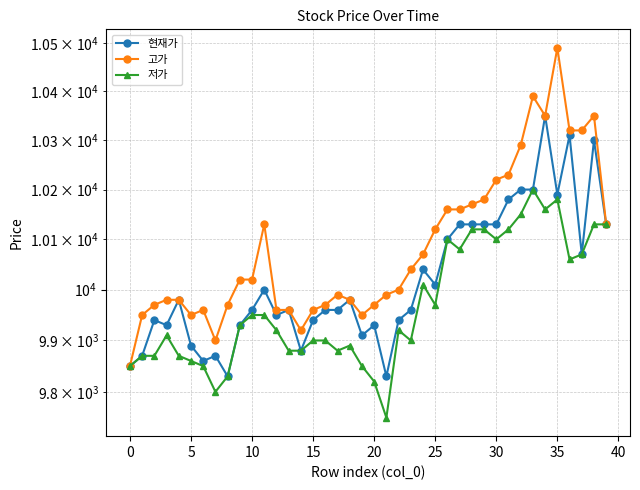

Reading right to left, extract all data points from this chart.

현재가: 10130	10300	10070	10310	10190	10350	10200	10200	10180	10130	10130	10130	10130	10100	10010	10040	9960	9940	9830	9930	9910	9980	9960	9960	9940	9880	9960	9950	10000	9960	9930	9830	9870	9860	9890	9980	9930	9940	9870	9850
고가: 10130	10350	10320	10320	10490	10350	10390	10290	10230	10220	10180	10170	10160	10160	10120	10070	10040	10000	9990	9970	9950	9980	9990	9970	9960	9920	9960	9960	10130	10020	10020	9970	9900	9960	9950	9980	9980	9970	9950	9850
저가: 10130	10130	10070	10060	10180	10160	10200	10150	10120	10100	10120	10120	10080	10100	9970	10010	9900	9920	9750	9820	9850	9890	9880	9900	9900	9880	9880	9920	9950	9950	9930	9830	9800	9850	9860	9870	9910	9870	9870	9850